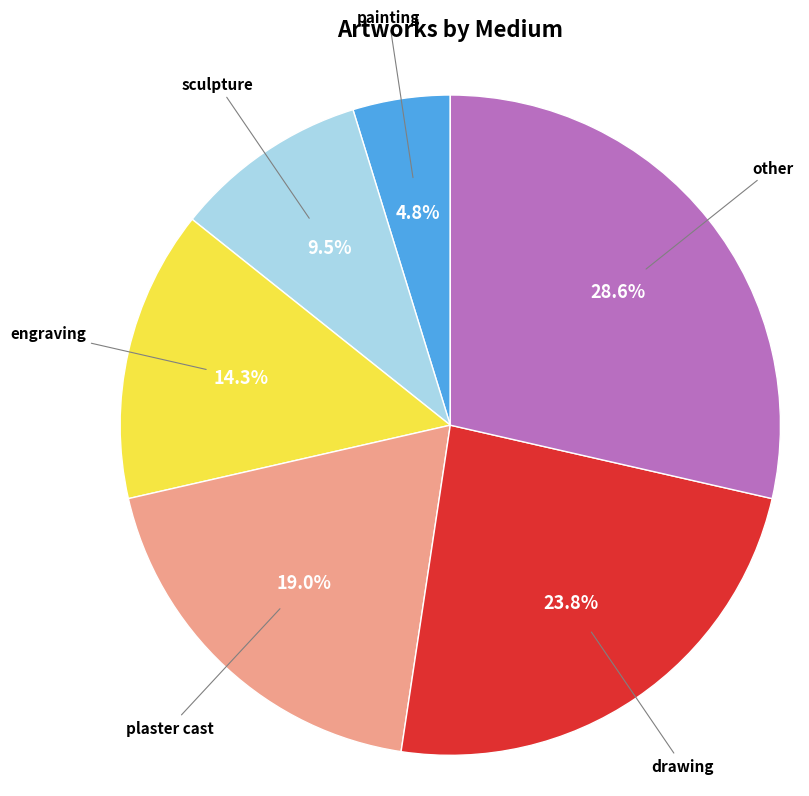

What percentage is NOT represented by other?

71.4%